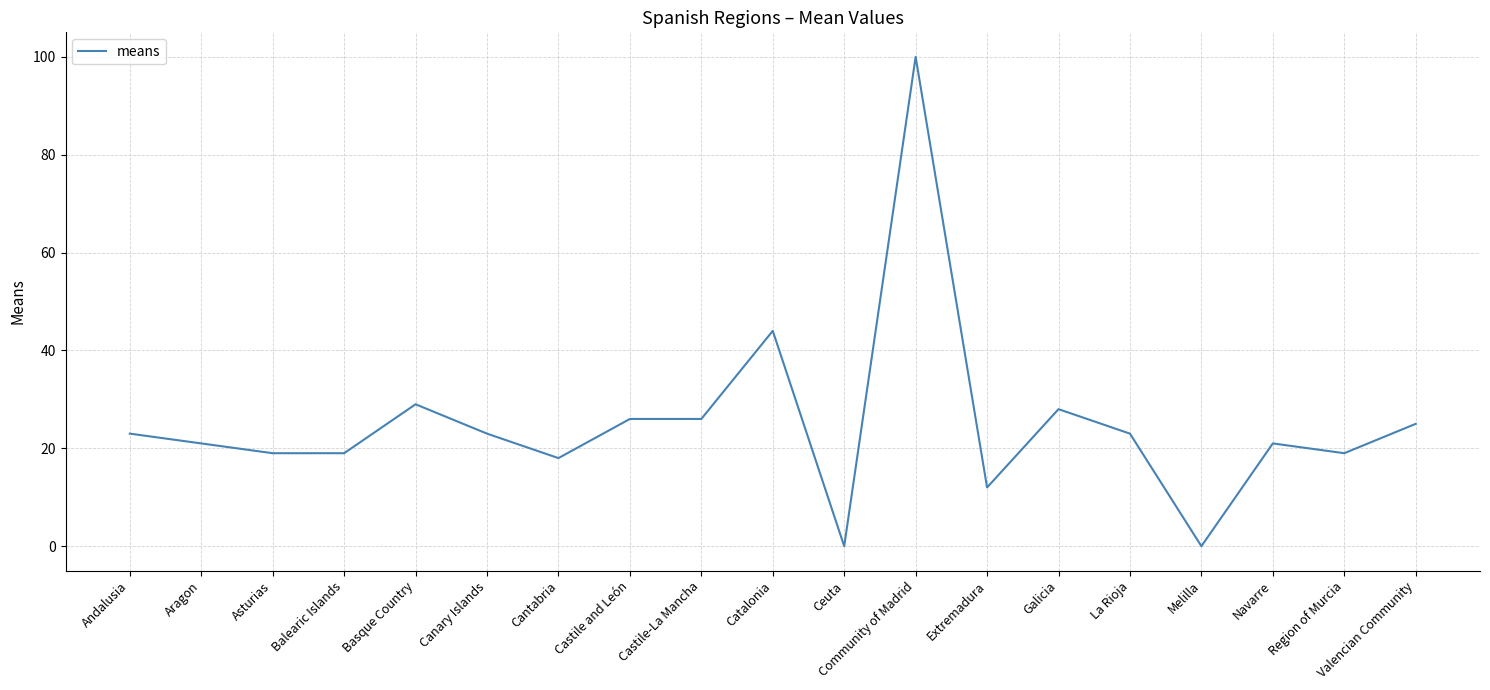

How many distinct data groups are displayed?

1